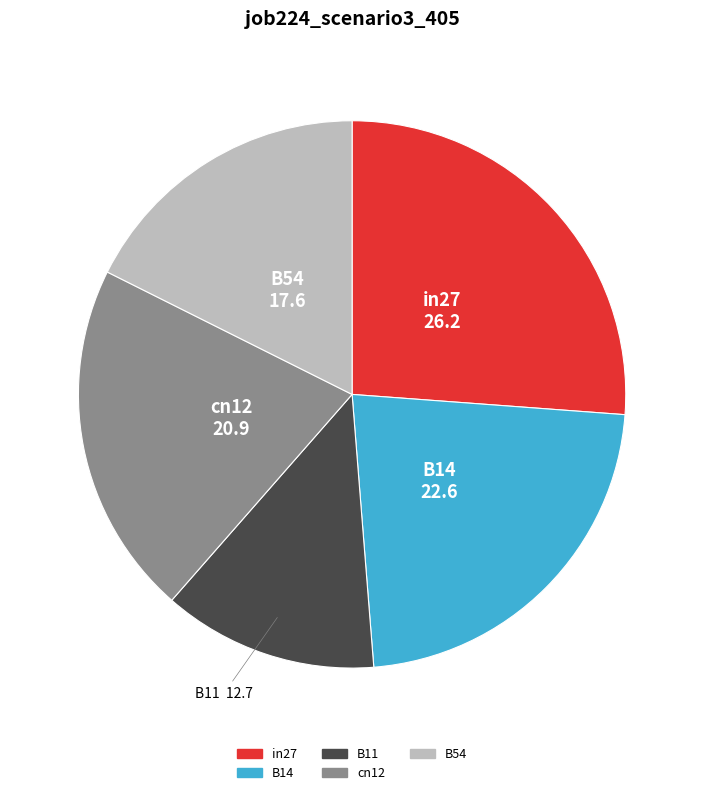

True or false: in27 accounts for 35% of the total.

False